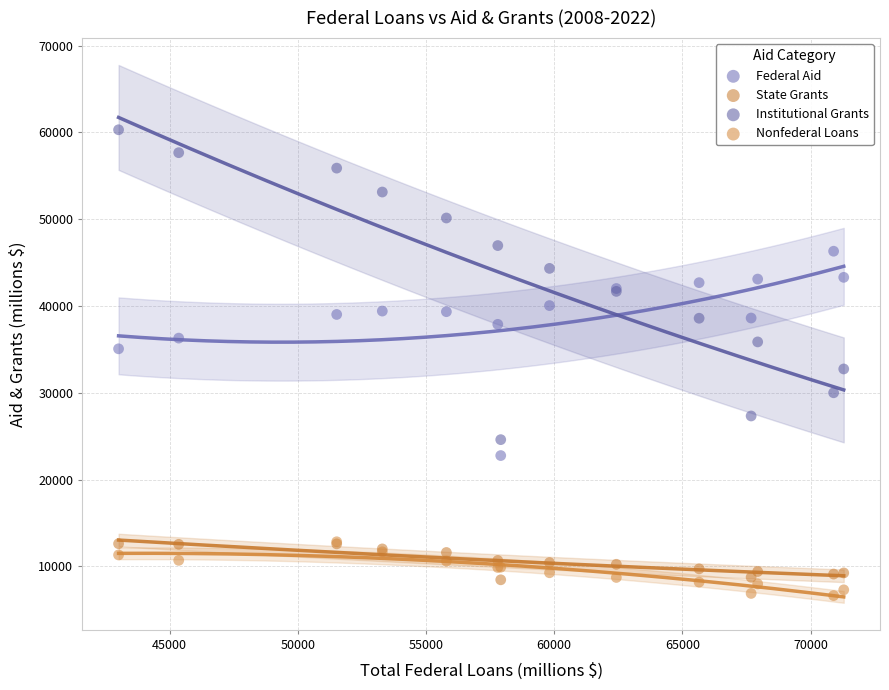

What are all the series names shown in the legend?

Federal Aid, State Grants, Institutional Grants, Nonfederal Loans